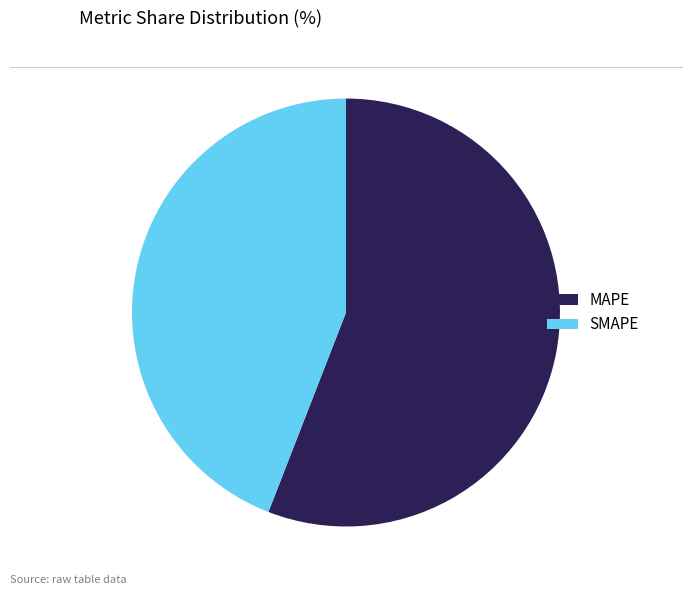

What is the ratio of the value at SMAPE to the value at MAPE?

0.8